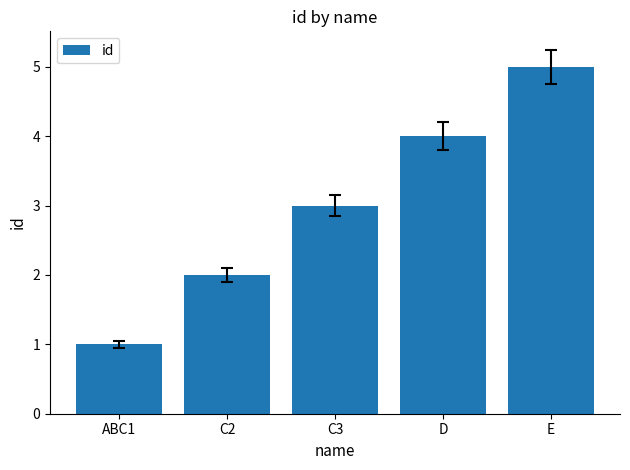

Reading left to right, what are all the values shown in this chart?

ABC1=1	C2=2	C3=3	D=4	E=5